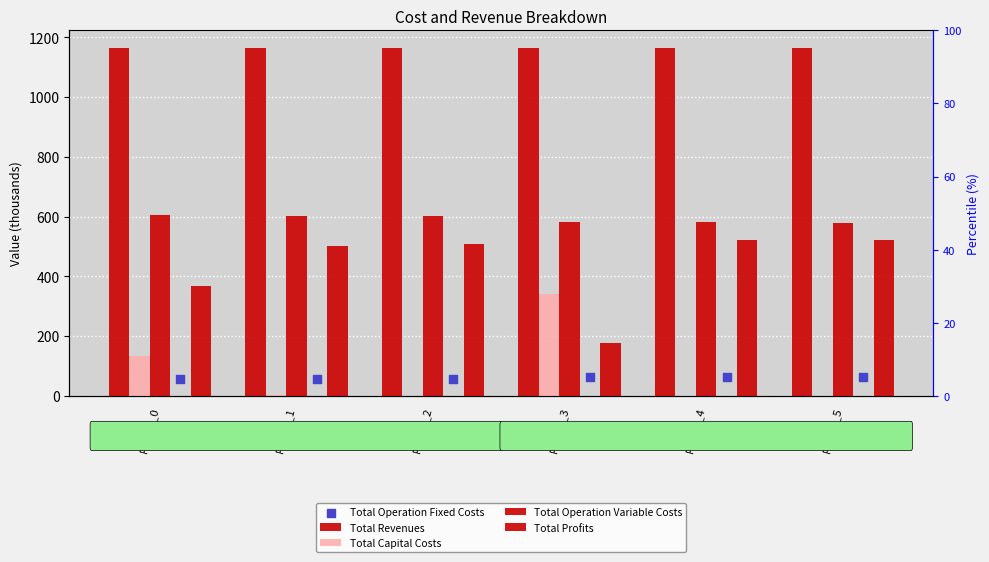

What are all the series names shown in the legend?

Total Revenues, Total Capital Costs, Total Operation Variable Costs, Total Profits, Total Operation Fixed Costs